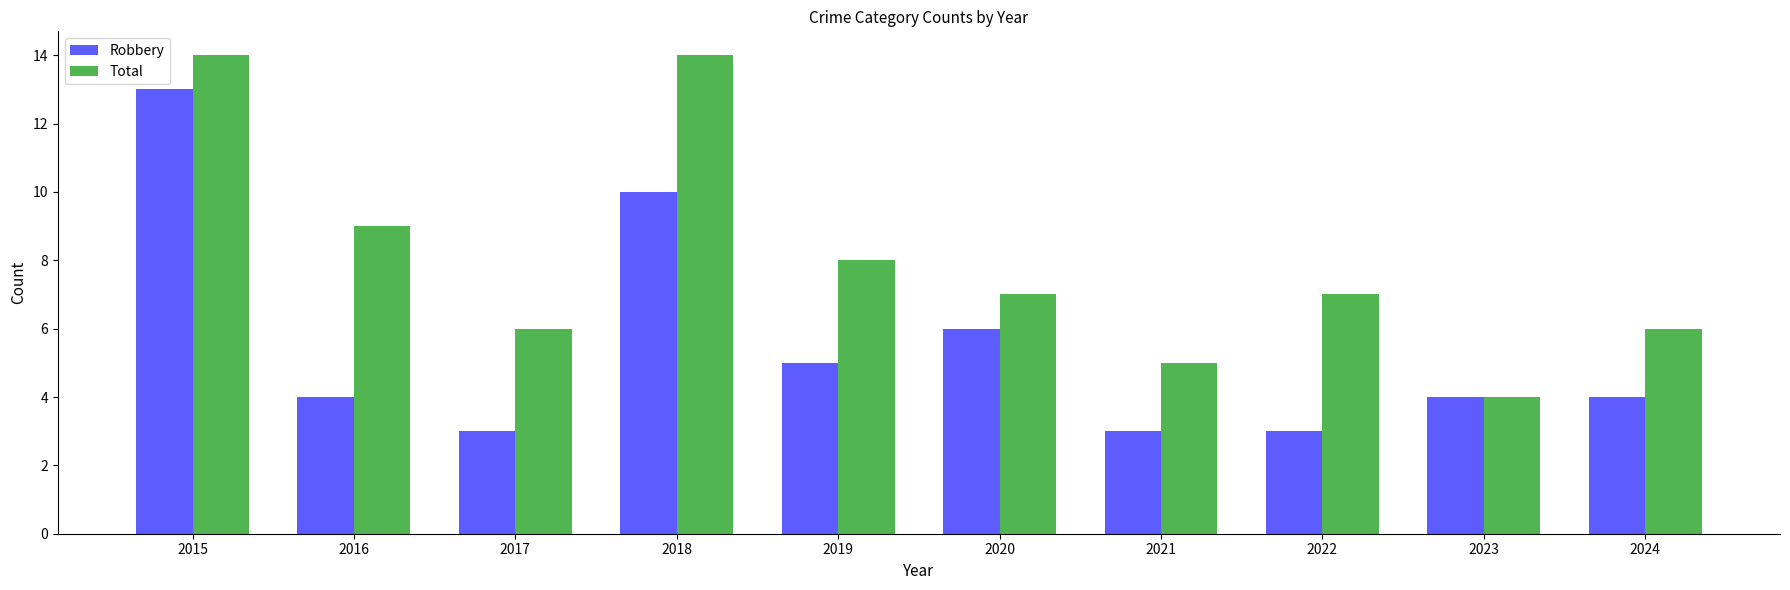

True or false: Robbery has a value of 4 at 2024.

True